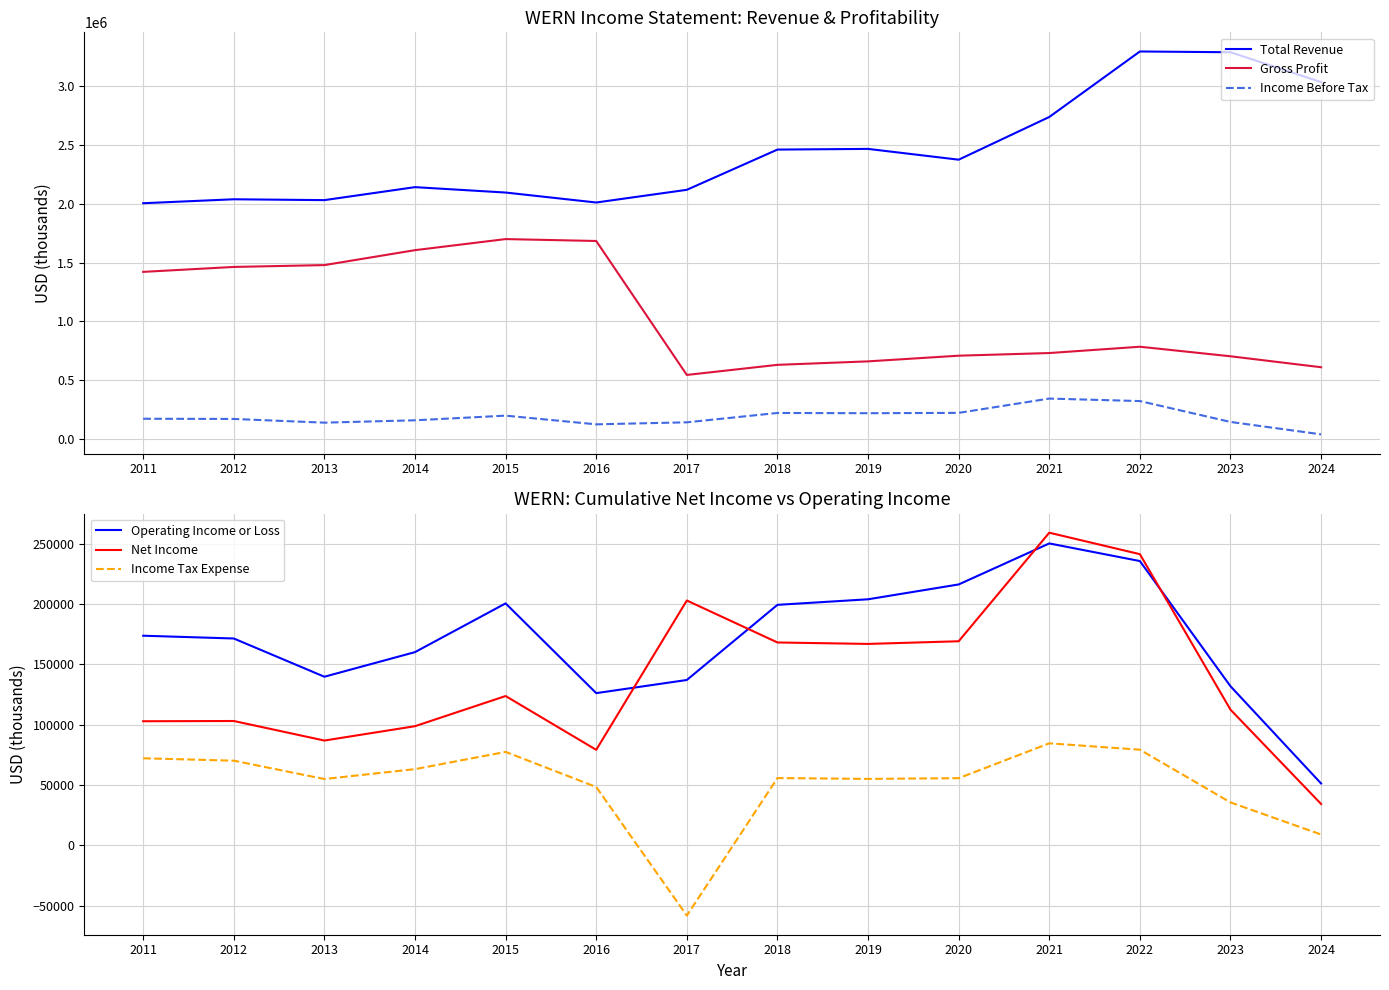

Is it true that Income Before Tax equals 127500 at 2016?

True